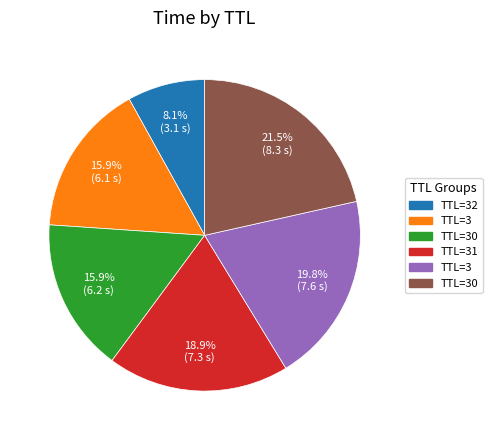

Is there any slice that represents more than half of the pie?

No